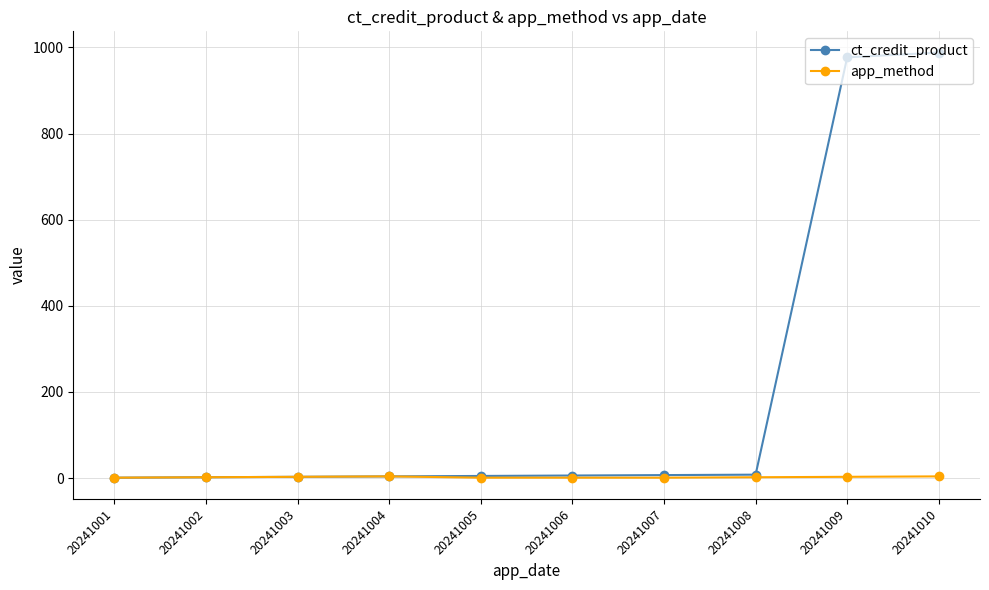

What is the minimum value shown in the chart?

1